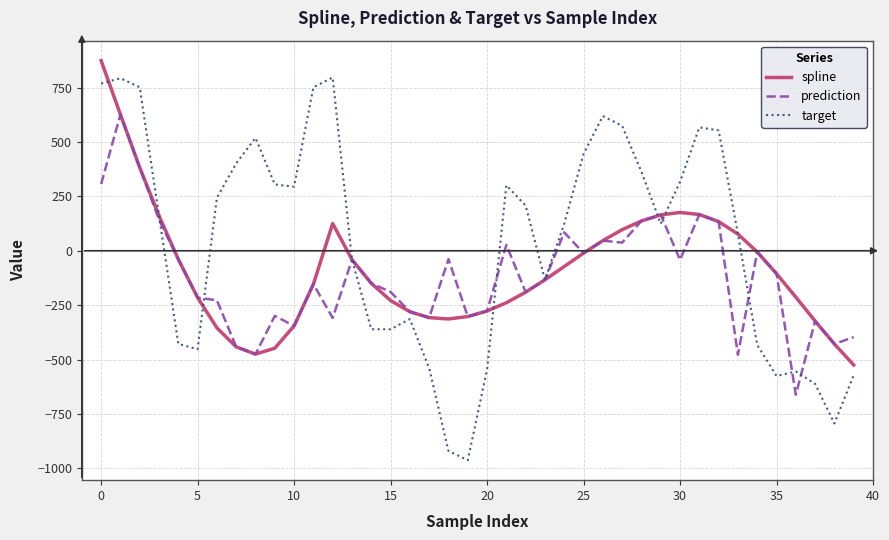

What is the highest value of the target series?

796.2